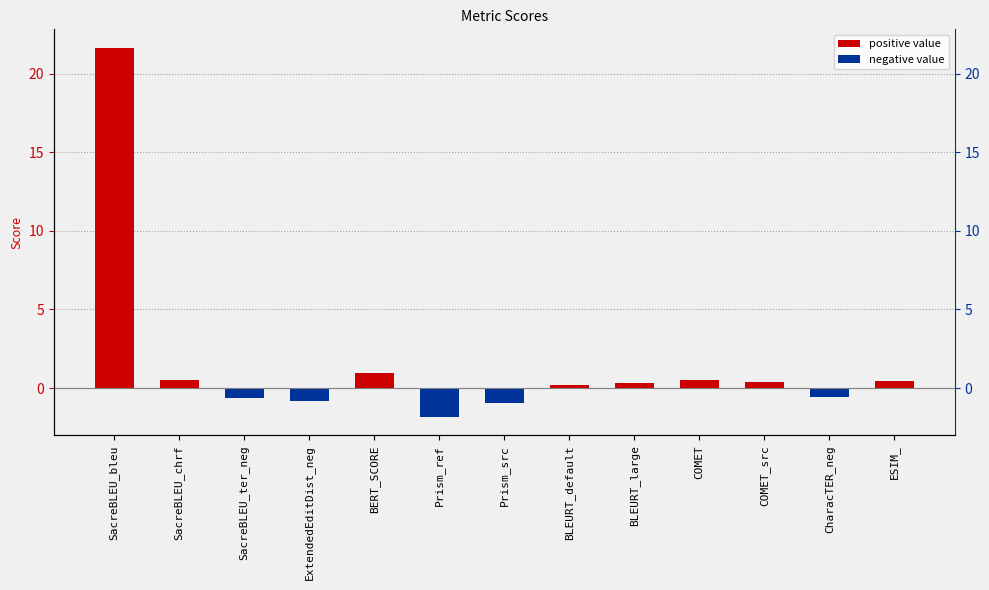

What is the label of the 13th bar from the left?

ESIM_